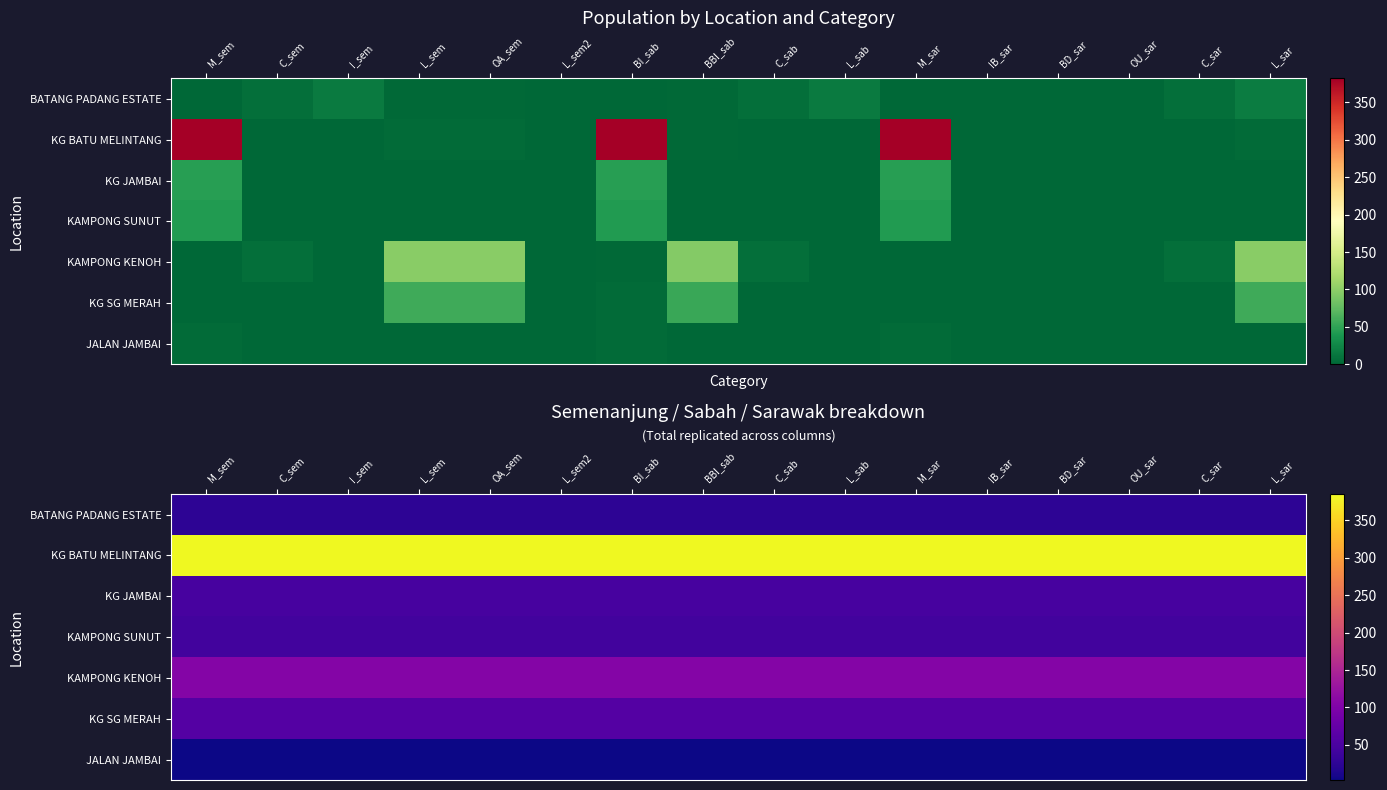

Count the number of categories in the chart.

16